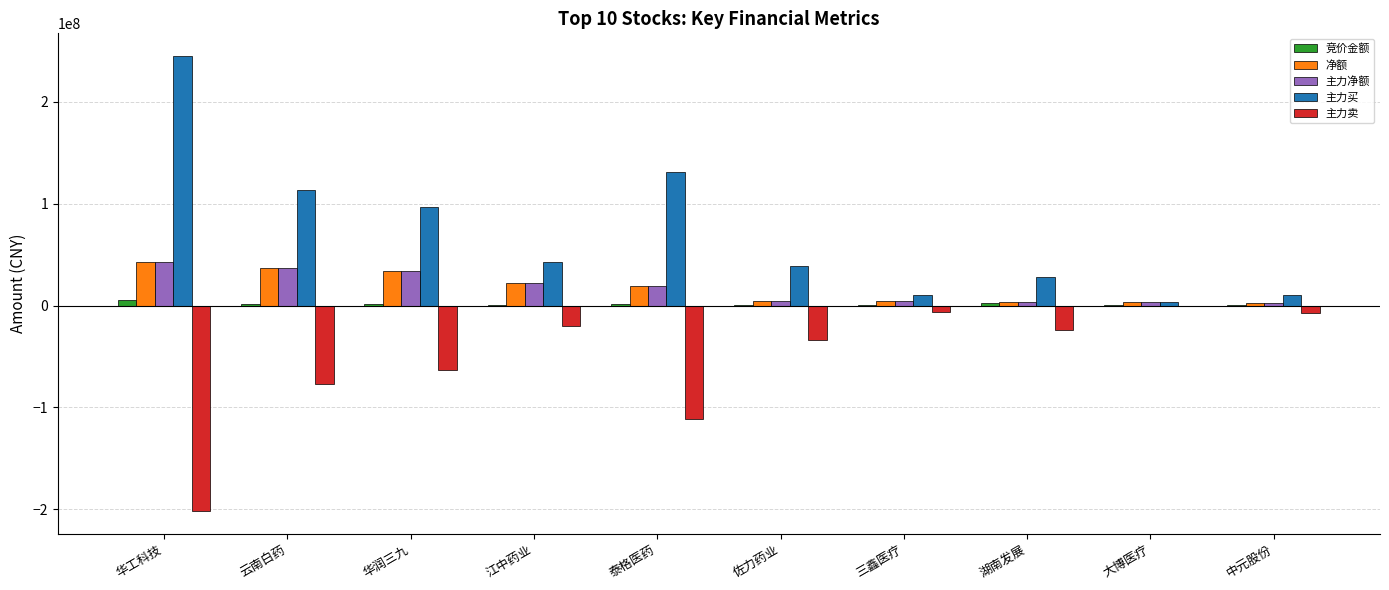

Which series has the largest total across all categories?

主力买